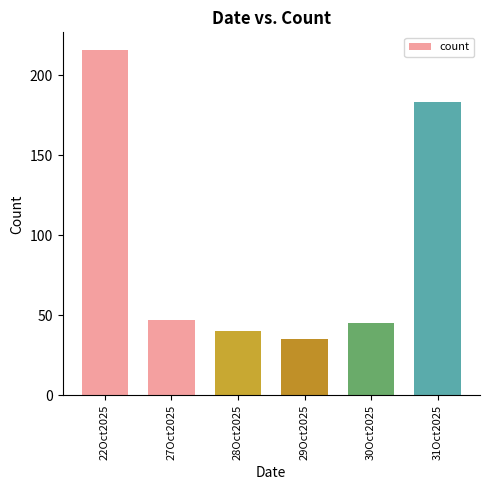

What is the difference between the second highest and second lowest values?

143